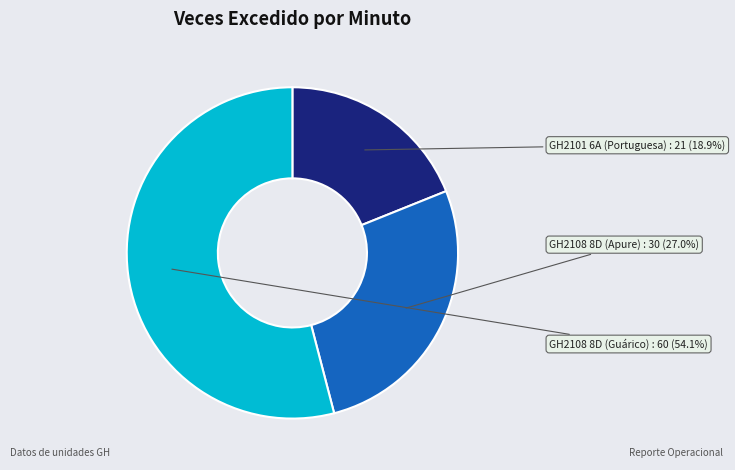

To the nearest percent, what is the difference between the GH2101 6A (Portuguesa) and GH2108 8D (Guárico) slice percentages?

35%